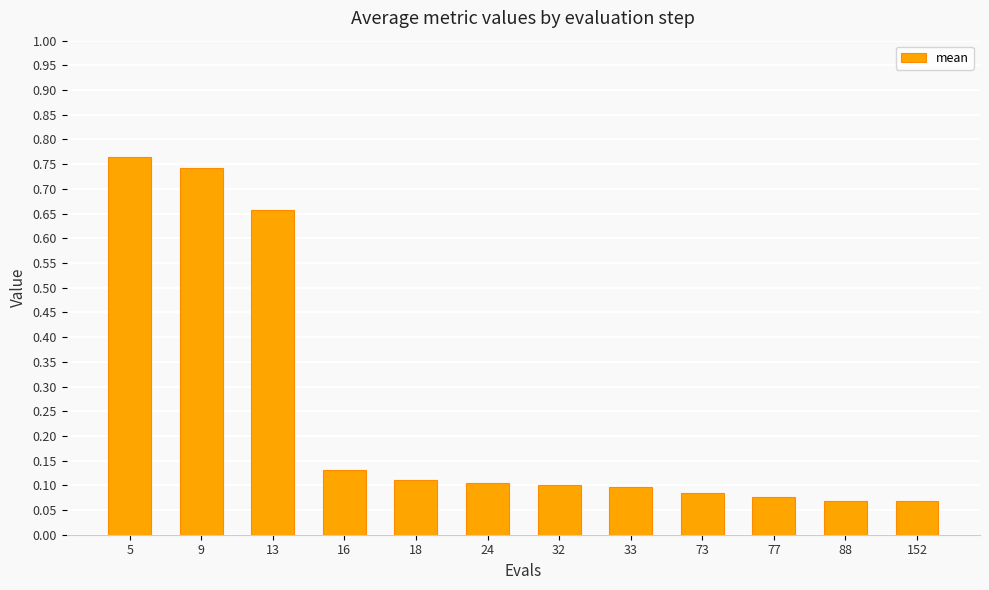

Are the bars horizontal?

No